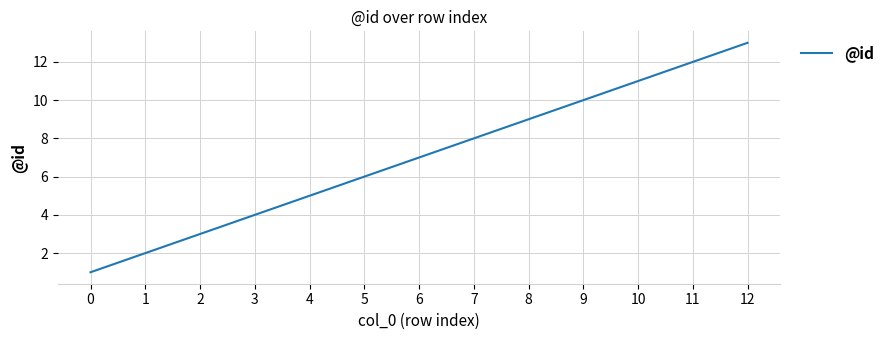

What is the average value?

7